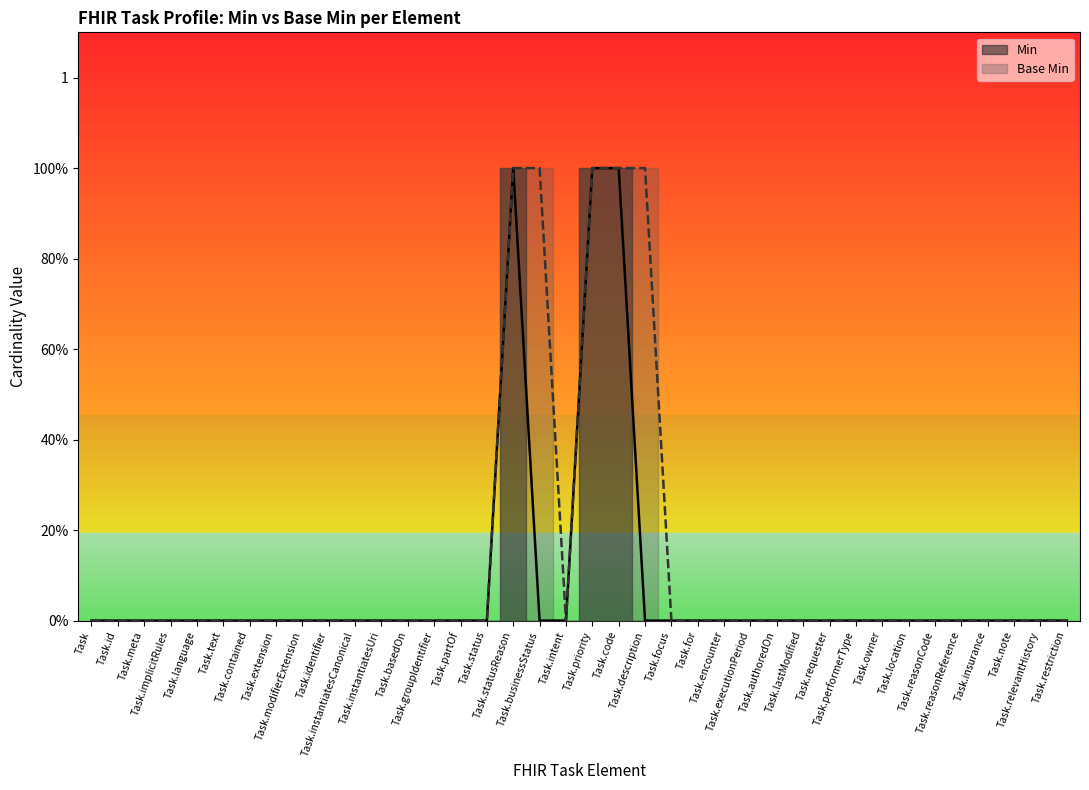

What are all the series names shown in the legend?

Min, Base Min